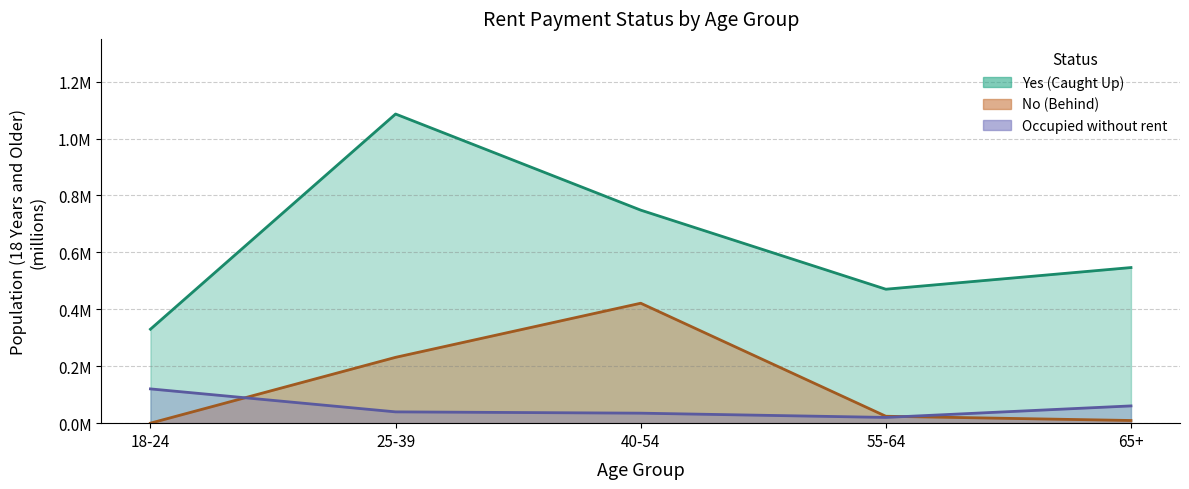

True or false: Yes (Caught Up) and No (Behind) intersect in this chart.

False